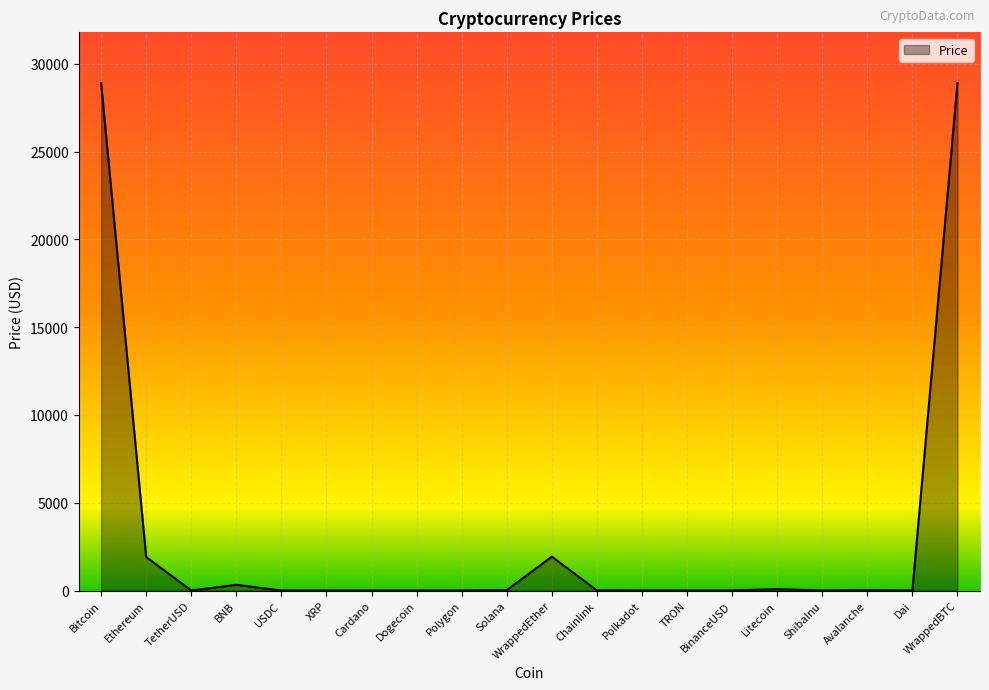

Between Ethereum and Polkadot, which is larger?

Ethereum